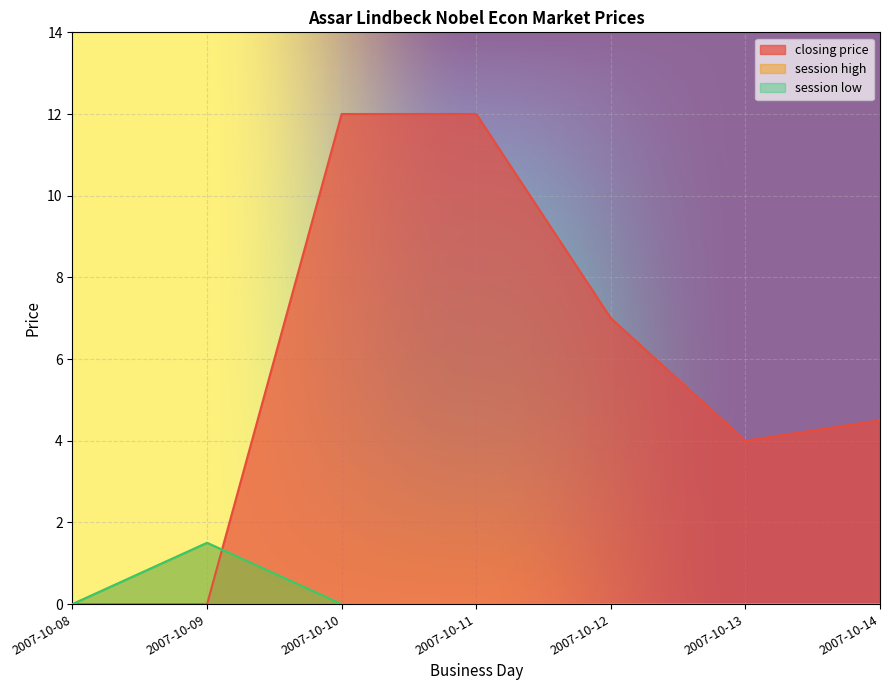

Reading left to right, transcribe all the data shown in this chart.

closing price: 2007-10-08=0.0	2007-10-09=0.0	2007-10-10=12.0	2007-10-11=12.0	2007-10-12=7.0	2007-10-13=4.0	2007-10-14=4.5
session high: 2007-10-08=0.0	2007-10-09=1.5	2007-10-10=0.0	2007-10-11=0.0	2007-10-12=0.0	2007-10-13=0.0	2007-10-14=0.0
session low: 2007-10-08=0.0	2007-10-09=1.5	2007-10-10=0.0	2007-10-11=0.0	2007-10-12=0.0	2007-10-13=0.0	2007-10-14=0.0